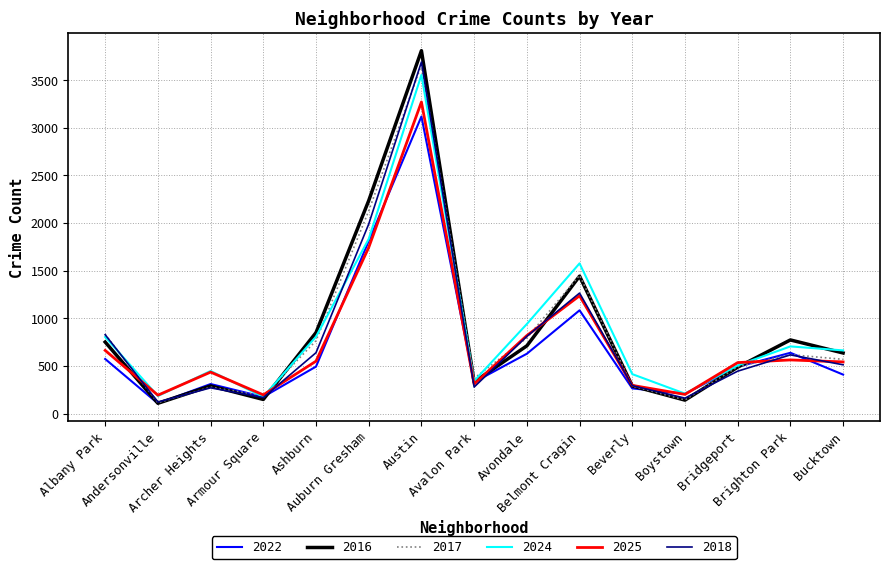

What is the sum of all 2018 values?

12090